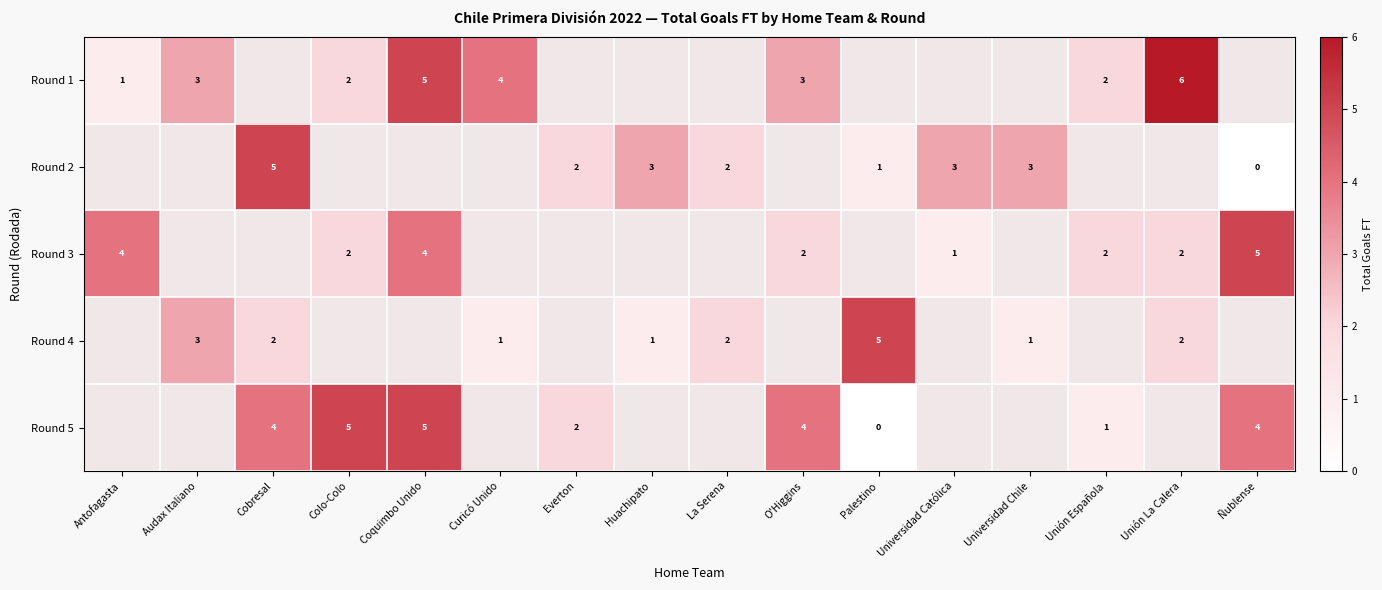

Is it true that row_1 equals 4.1 at Universidad Católica?

False